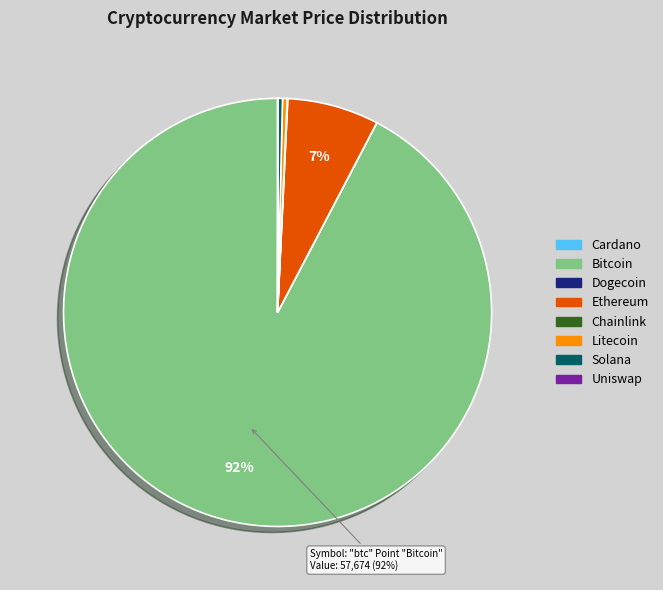

Does any single category account for the majority?

Yes